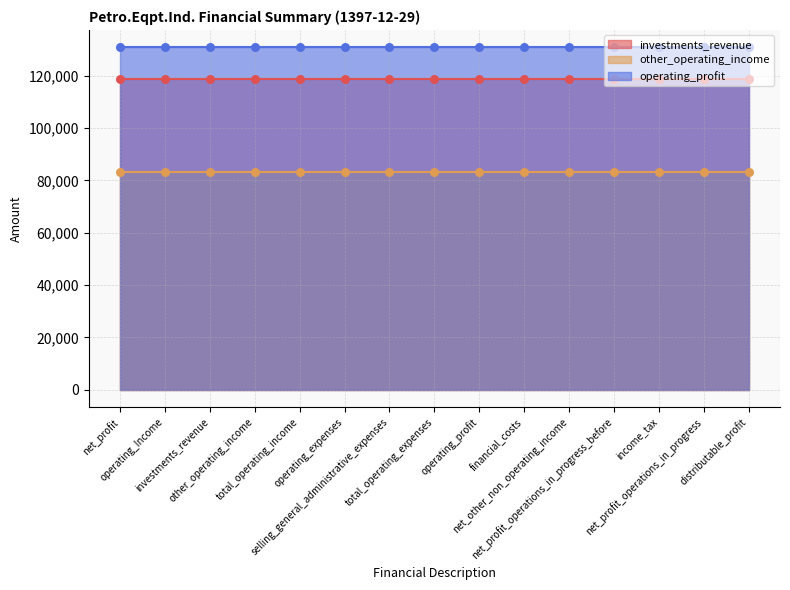

Is the value of investments_revenue at net_profit_operations_in_progress greater than the value of other_operating_income at net_profit_operations_in_progress?

Yes